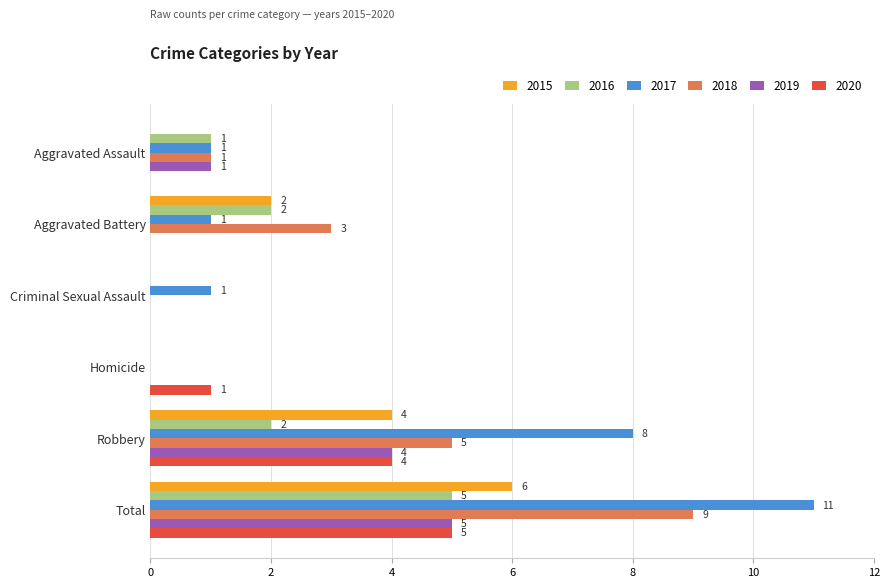

Where is 2015 nearest to the value 3?

Aggravated Battery